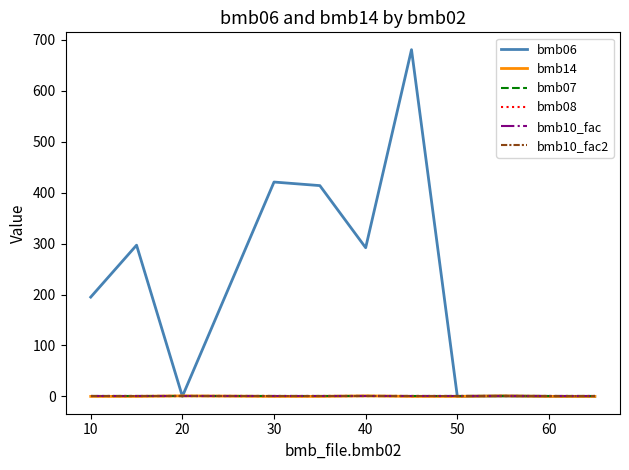

Which category has the lowest value across all series?

20